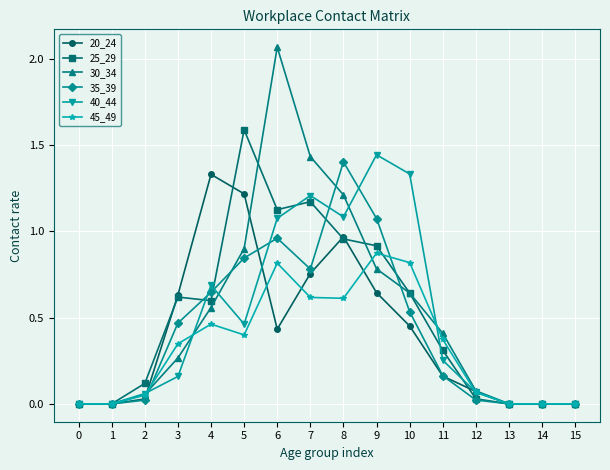

Between 4 and 9, which series saw the biggest shift?

40_44